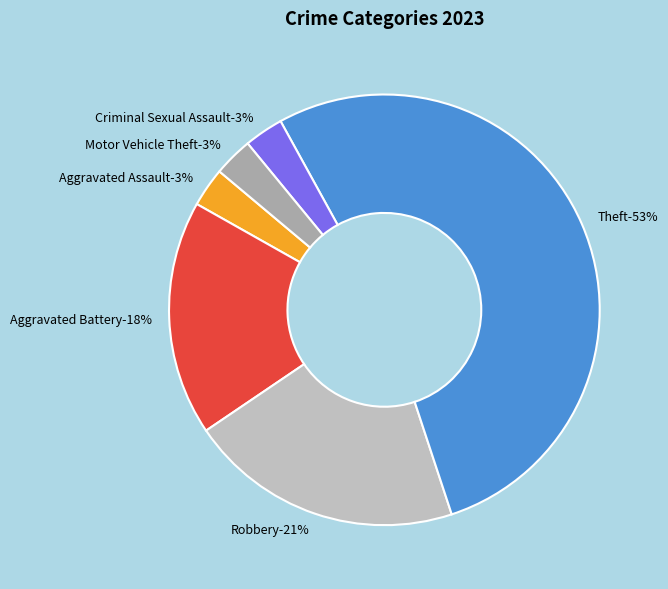

Rank the categories by value from highest to lowest.

Theft, Robbery, Aggravated Battery, Aggravated Assault, Criminal Sexual Assault, Motor Vehicle Theft